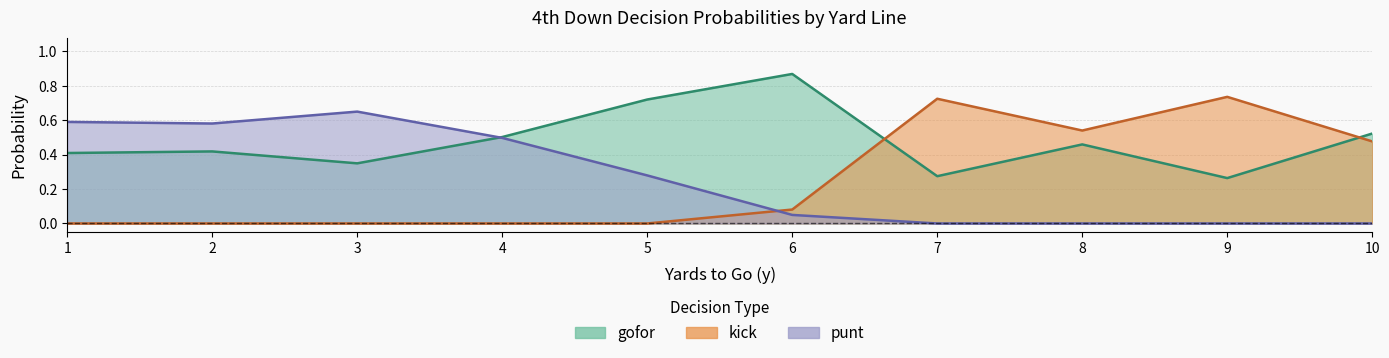

Between which two adjacent categories do gofor and kick first intersect?

6 and 7